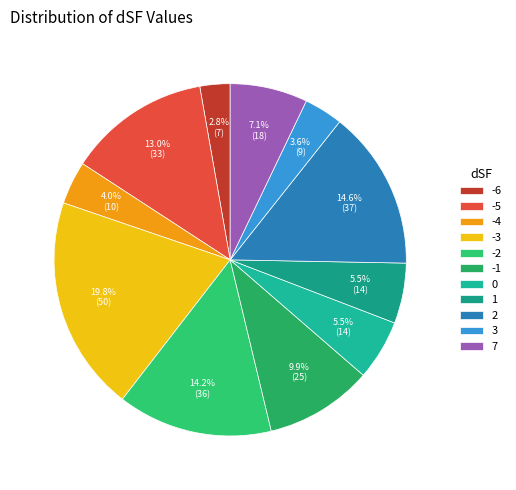

Is -4 the majority of the pie?

No